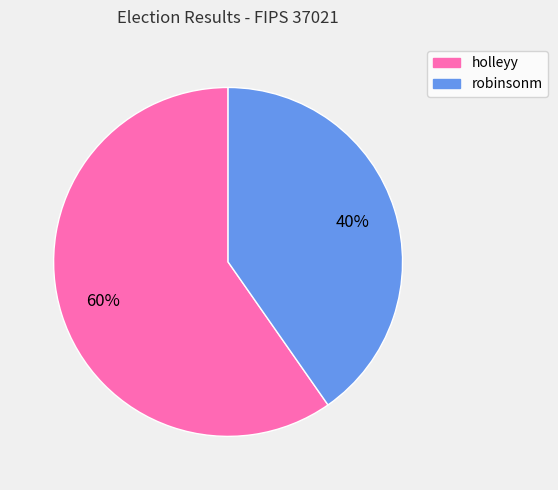

Between holleyy and robinsonm, which is larger?

holleyy